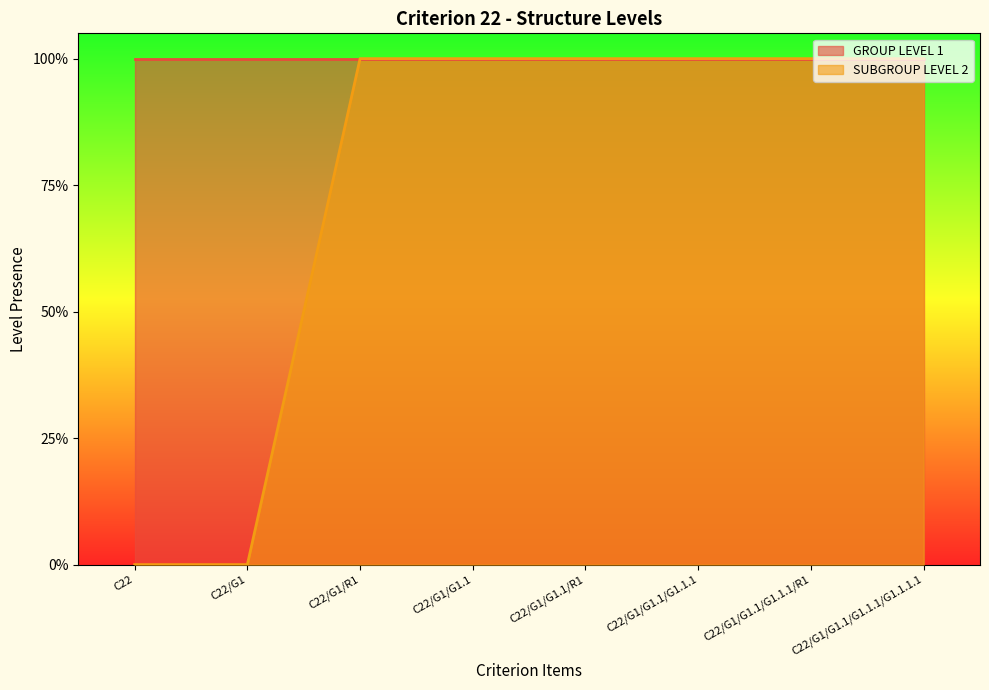

The chart shows a value of 1 at C22/G1/G1.1/R1. True or false?

False